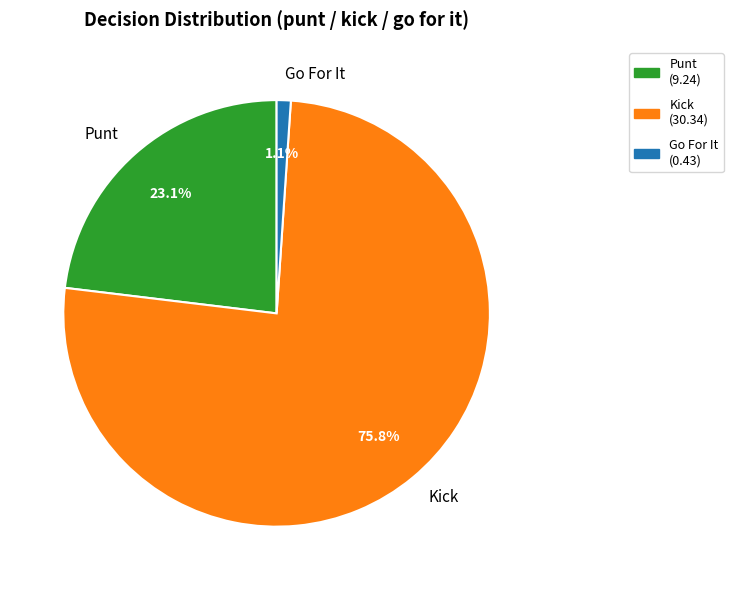

What is the smallest slice in the pie chart?

Go For It